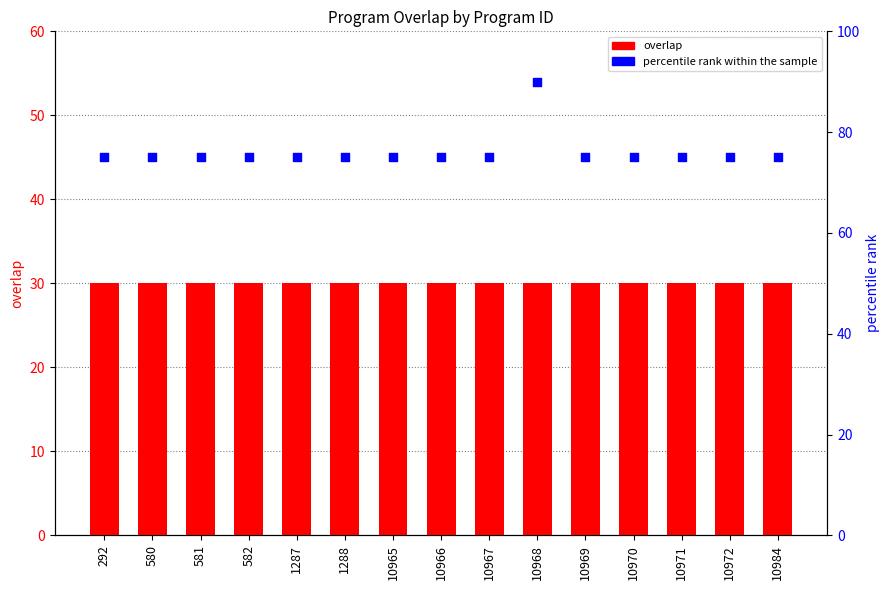

At which category is the sum across all series the highest?

10968